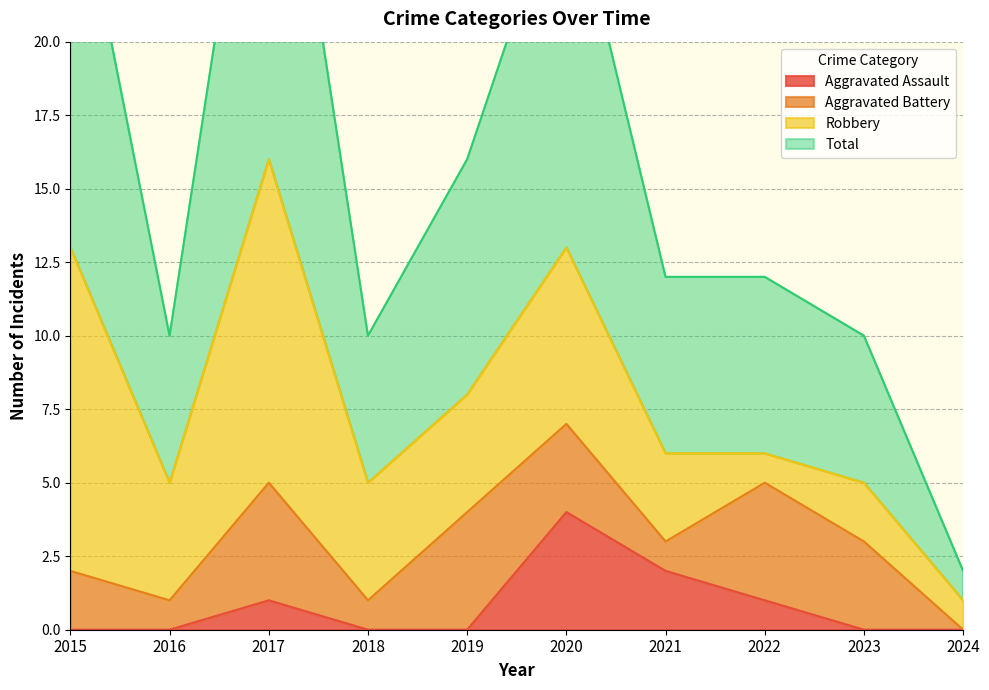

At which label is Aggravated Assault closest to 2?

2021